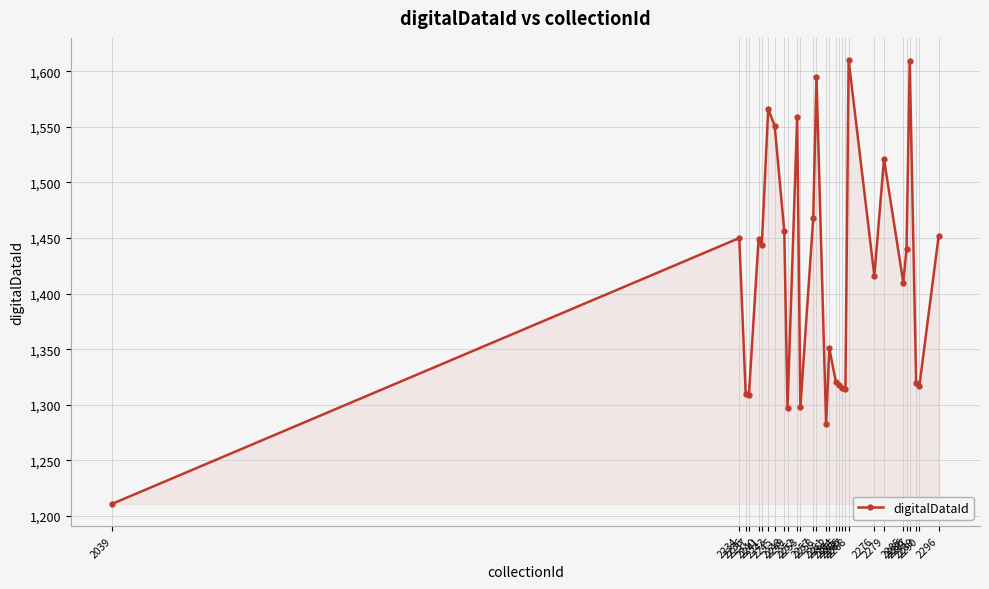

True or false: there are more than 1 points higher than both neighbors.

True